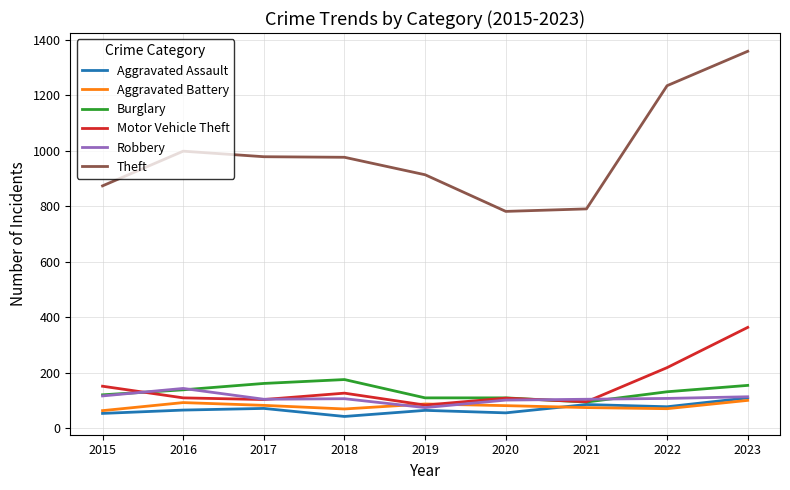

Which series has the largest total across all categories?

Theft